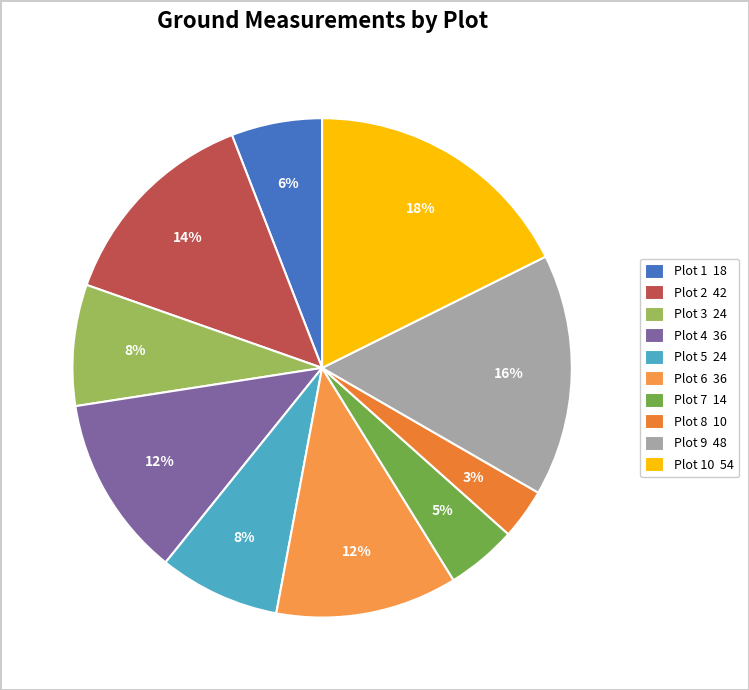

Count the number of slices in the pie.

10